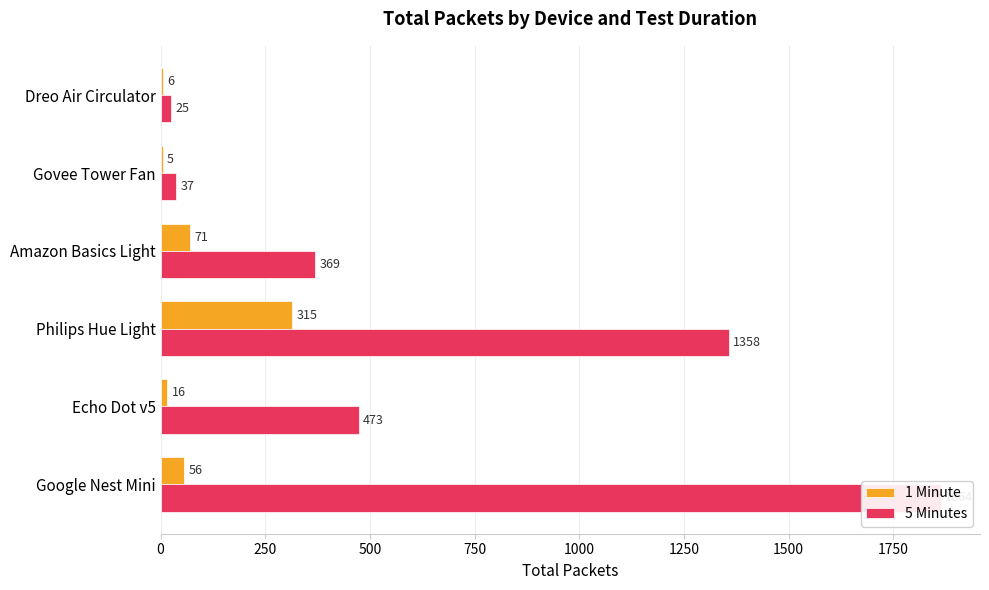

What is the maximum value for 1 Minute?

315